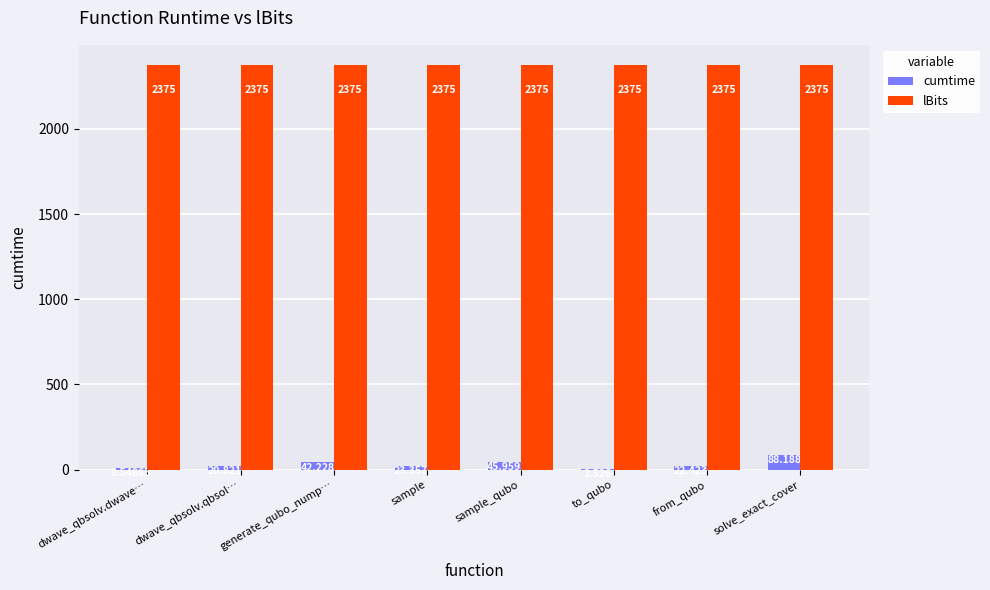

What is the sum of the cumtime values at sample and sample_qubo?

69.3